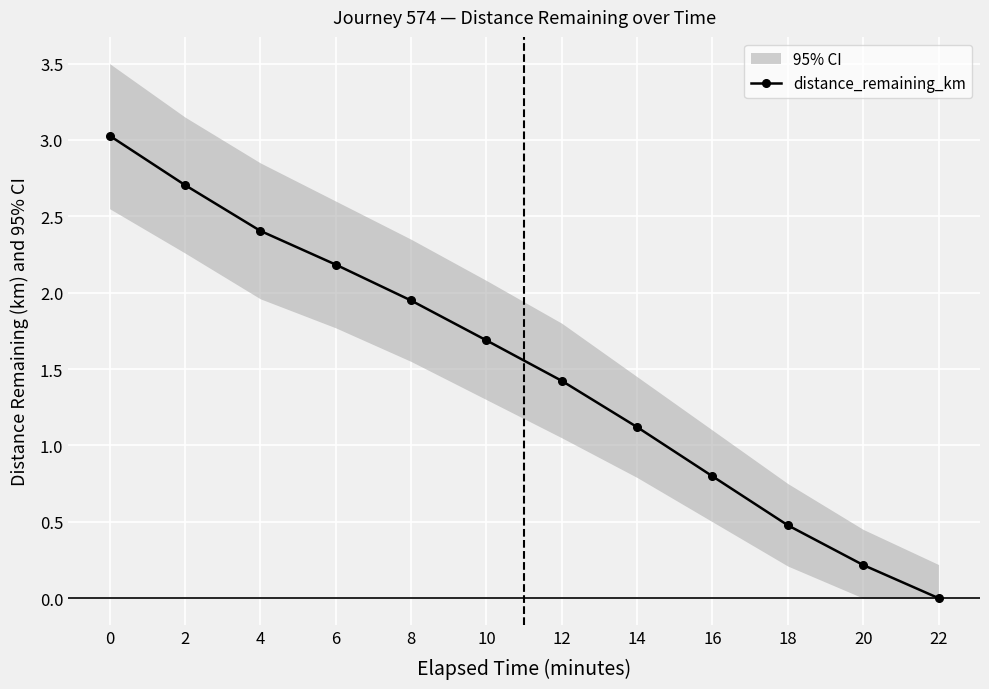

True or false: distance_remaining_km has more than 1 points higher than both neighbors.

False